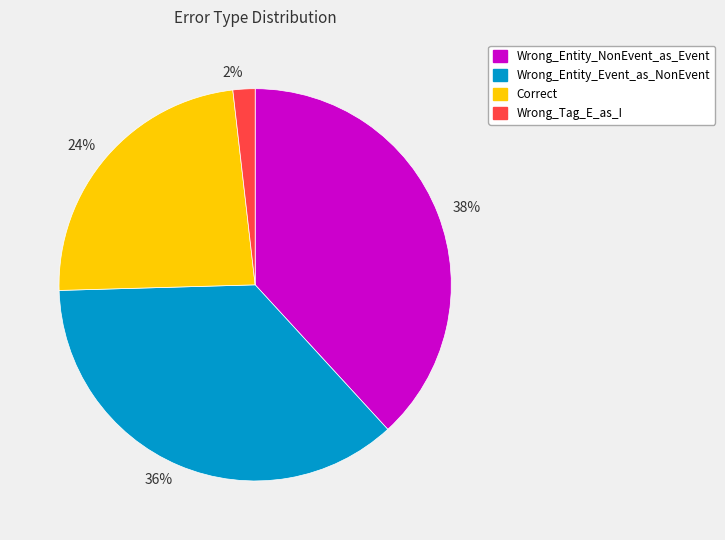

Combined, do Correct and Wrong_Entity_NonEvent_as_Event account for over 50%?

Yes